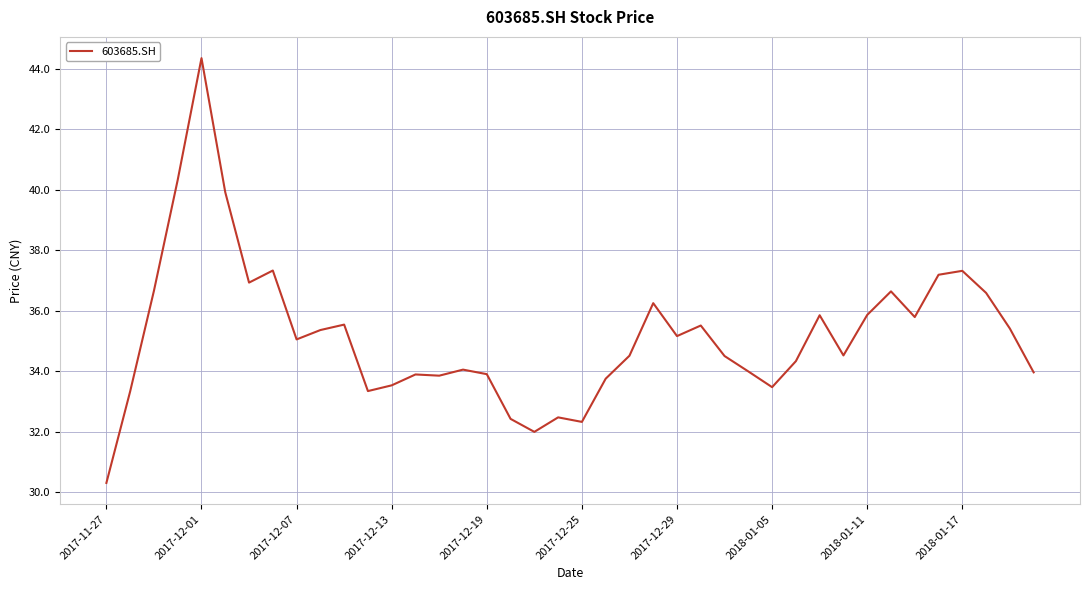

Does the chart have visible grid lines?

Yes